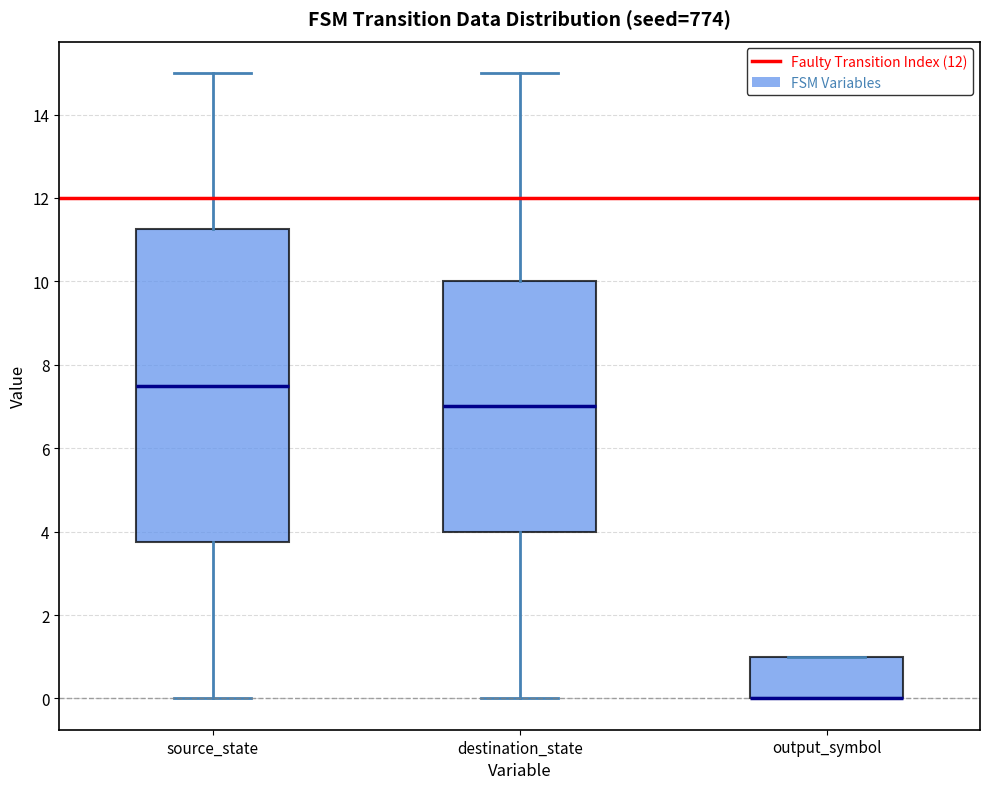

Reading left to right, transcribe this box plot: for each box, give where its median line is, the range the box spans, and where its two whiskers end, as read against the y-axis. The values are not printed on the chart, so give them approximately, as read against the axis.

source_state: median 7.6, box 3.8 to 11.2, whiskers 0.0 to 15.0
destination_state: median 7.0, box 4.0 to 10.0, whiskers 0.0 to 15.0
output_symbol: median 0.0 (drawn on the box's lower edge), box 0.0 to 1.0, whiskers 0.0 to 1.0